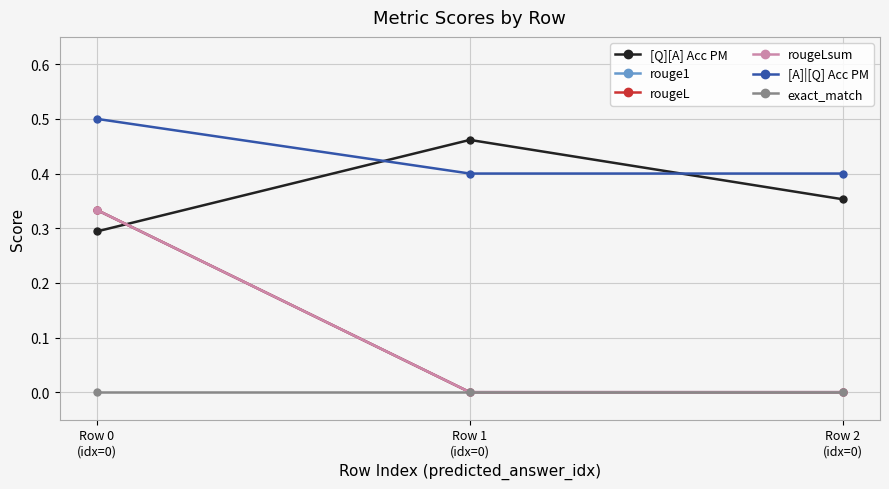

List the labels in order of rougeL value, smallest first.

Row 1
(idx=0), Row 2
(idx=0), Row 0
(idx=0)